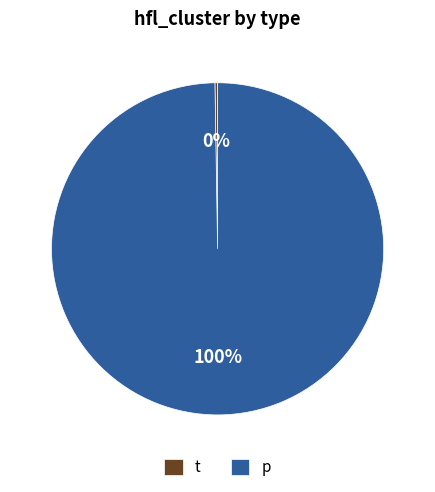

Combined, what portion of the pie is t and p?

100.0%